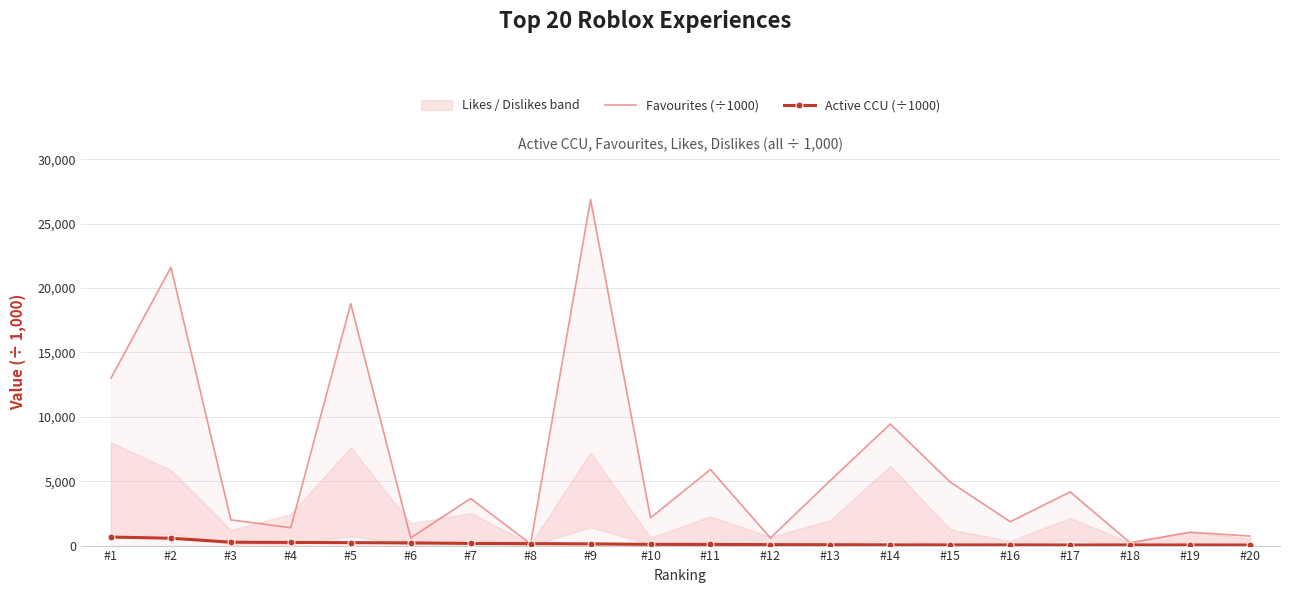

After their last crossing, which series has the higher values: Active CCU (÷1000) or Favourites (÷1000)?

Favourites (÷1000)